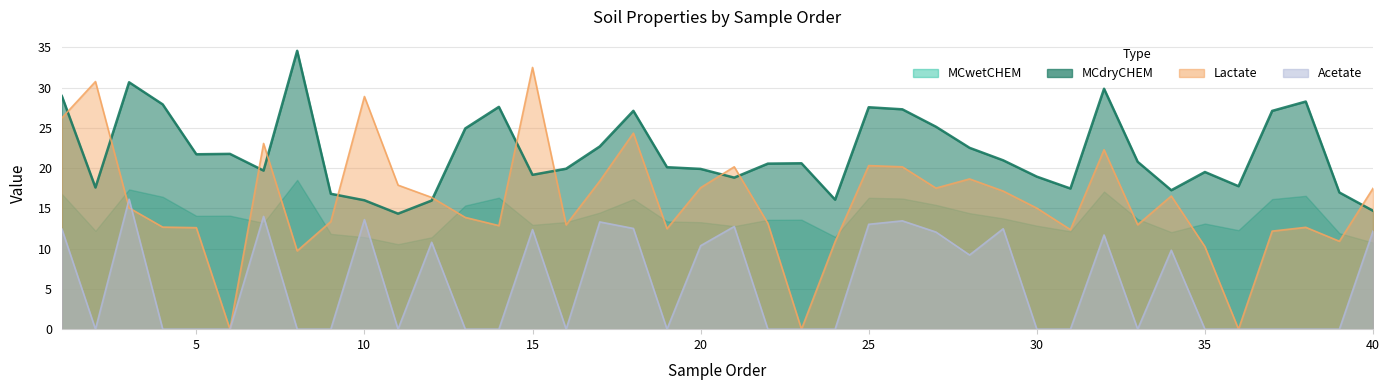

List the labels in order of Acetate value, smallest first.

2, 4, 5, 6, 8, 9, 11, 13, 14, 16, 19, 22, 23, 24, 30, 31, 33, 35, 36, 37, 38, 39, 28, 34, 20, 12, 32, 27, 40, 15, 1, 29, 18, 21, 25, 17, 26, 10, 7, 3